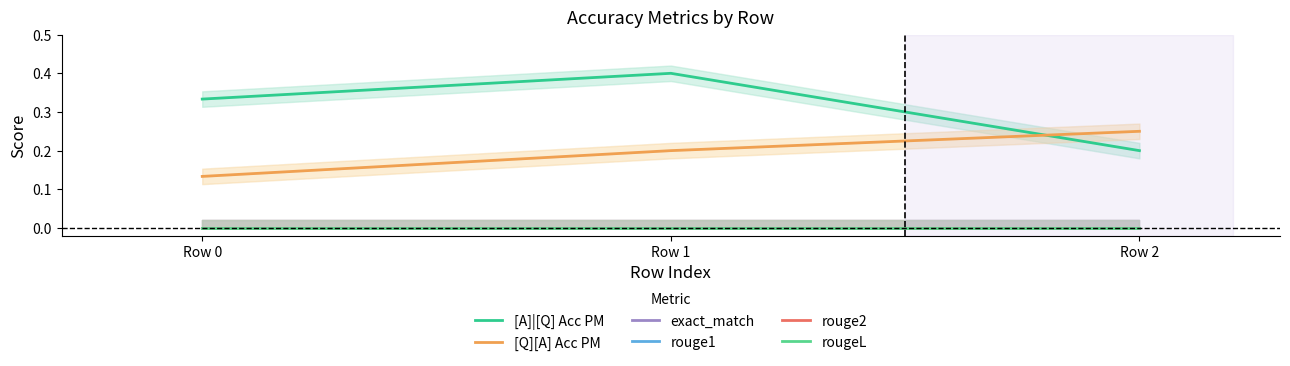

How many categories are shown in the chart?

3